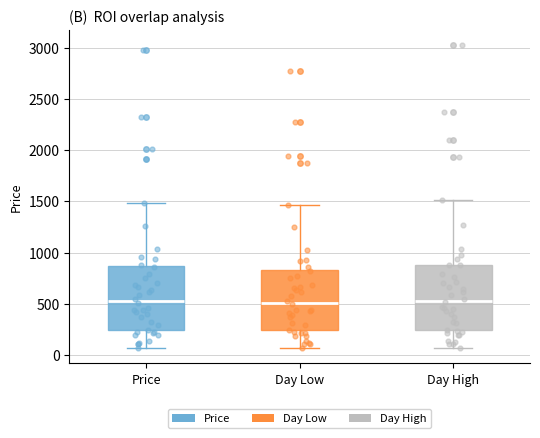

Reading left to right, transcribe this box plot: for each box, give where its median line is, the range the box spans, and where its two whiskers end, as read against the y-axis. The values are not printed on the chart, so give them approximately, as read against the axis.

Price: median 550, box 250 to 850, whiskers 50 to 1500
Day Low: median 500, box 250 to 850, whiskers 50 to 1450
Day High: median 550, box 250 to 900, whiskers 50 to 1500